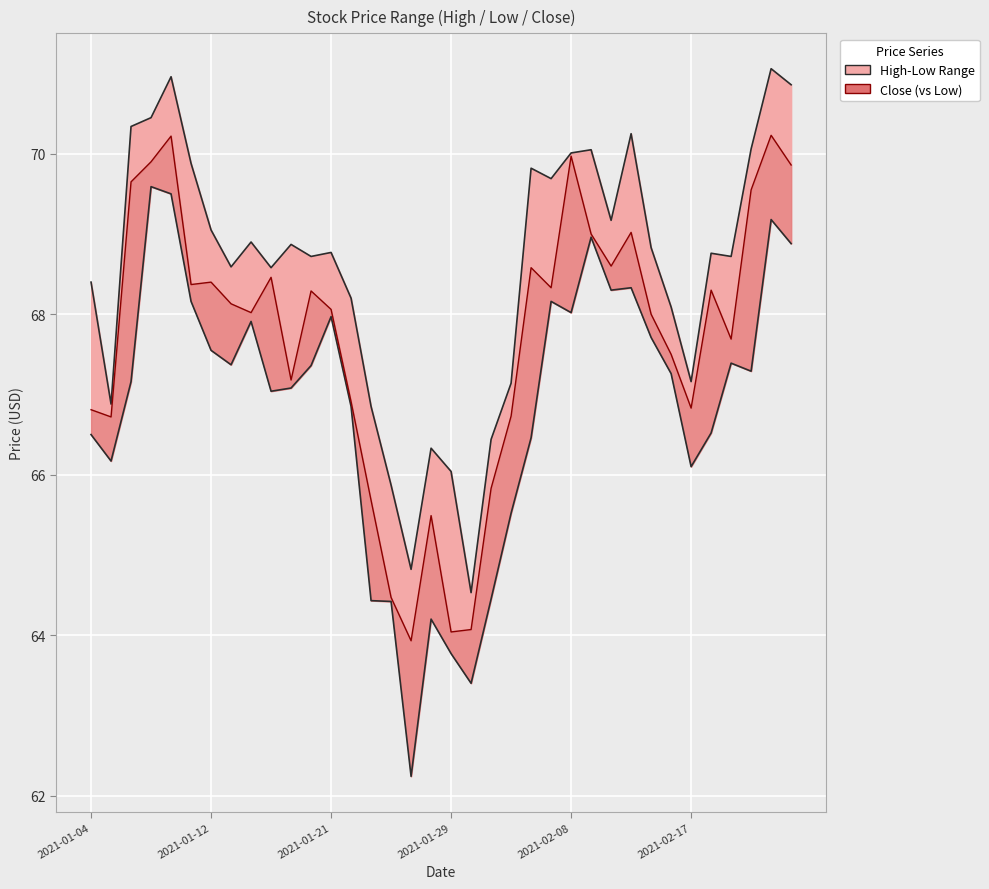

What position from the right is 2021-01-21?

24